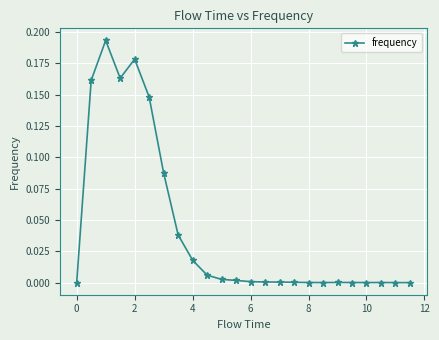

True or false: there are more than 0 points higher than both neighbors.

True